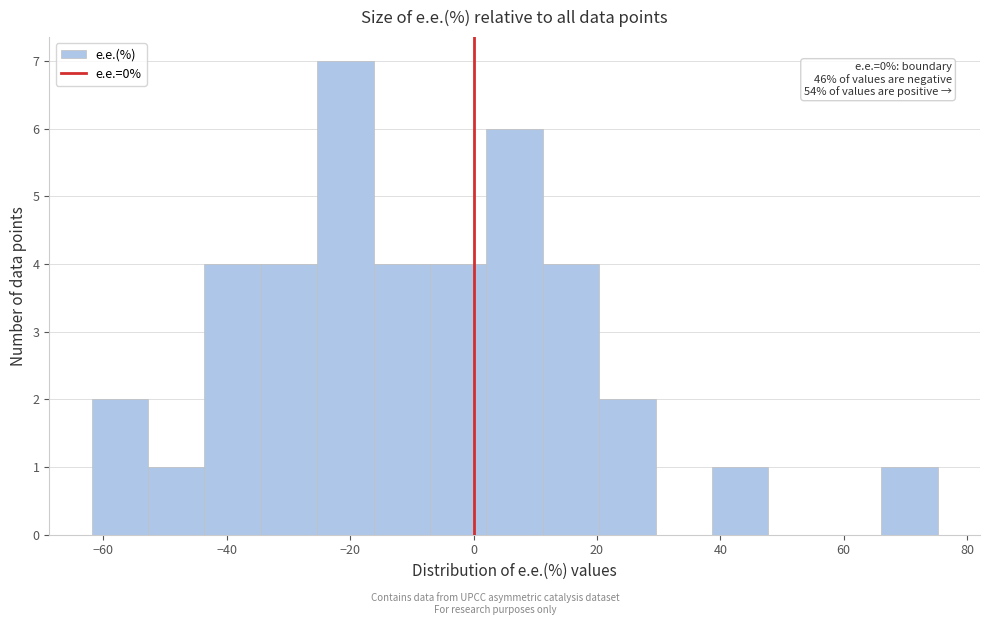

Over which range of the x-axis is the bar tallest?

-26 to -16